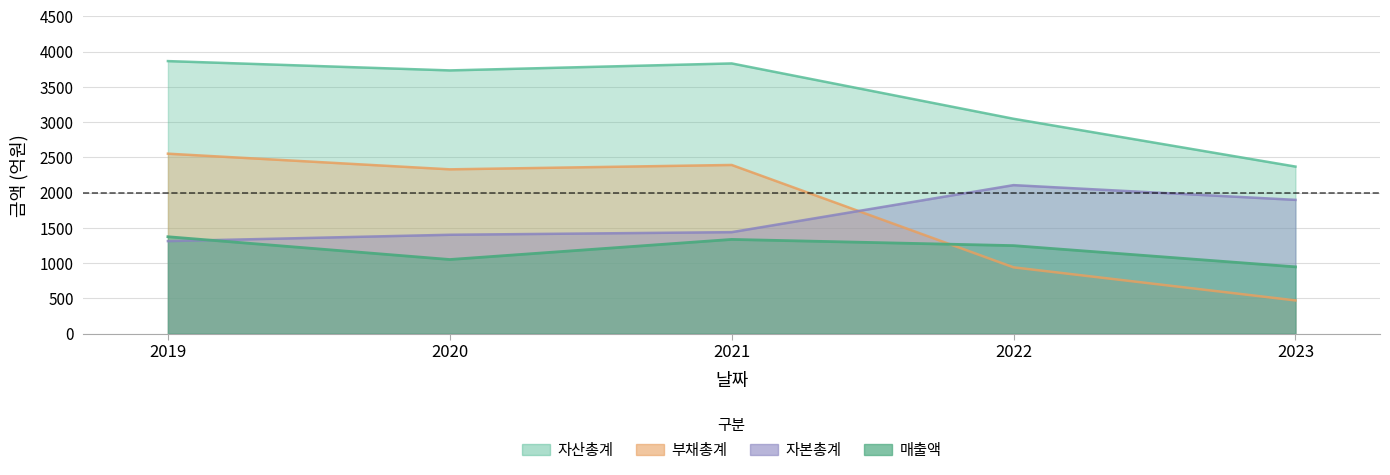

At which category is the sum across all series the highest?

2019